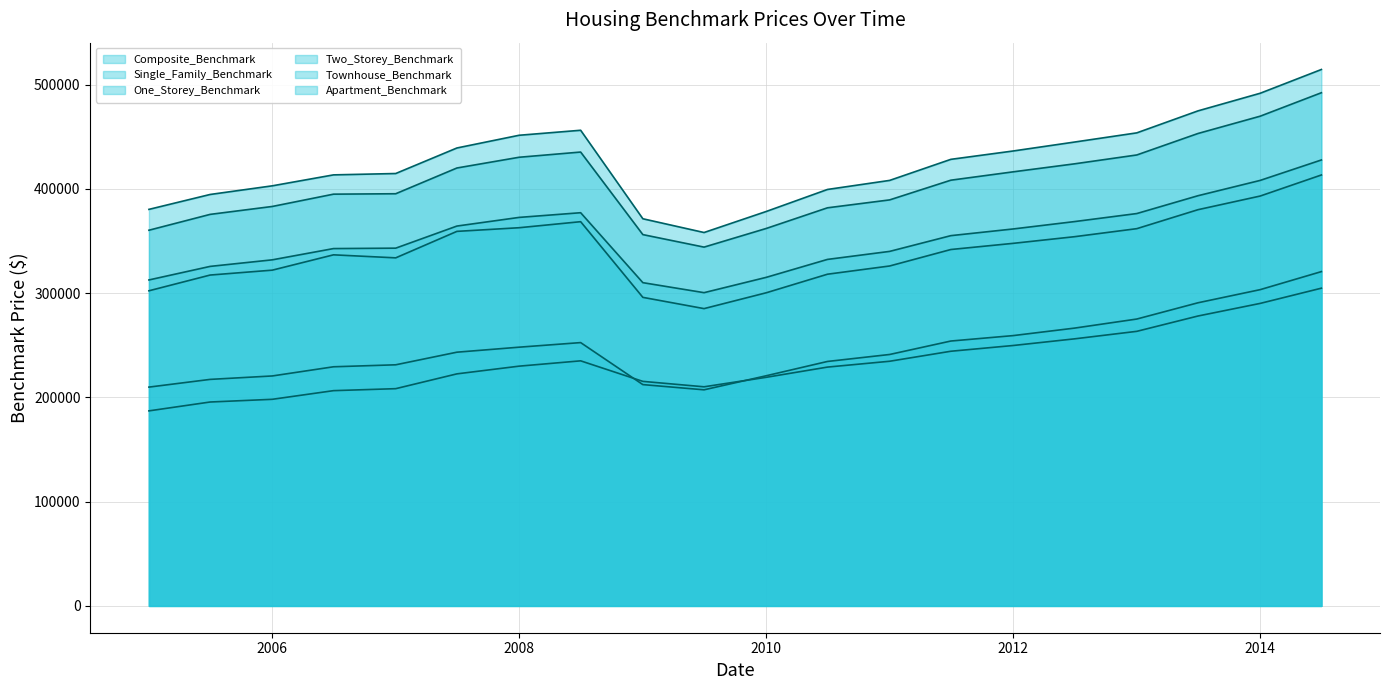

What is the difference between the Townhouse_Benchmark values at 2013-07-01 and 2014-01-01?

12600